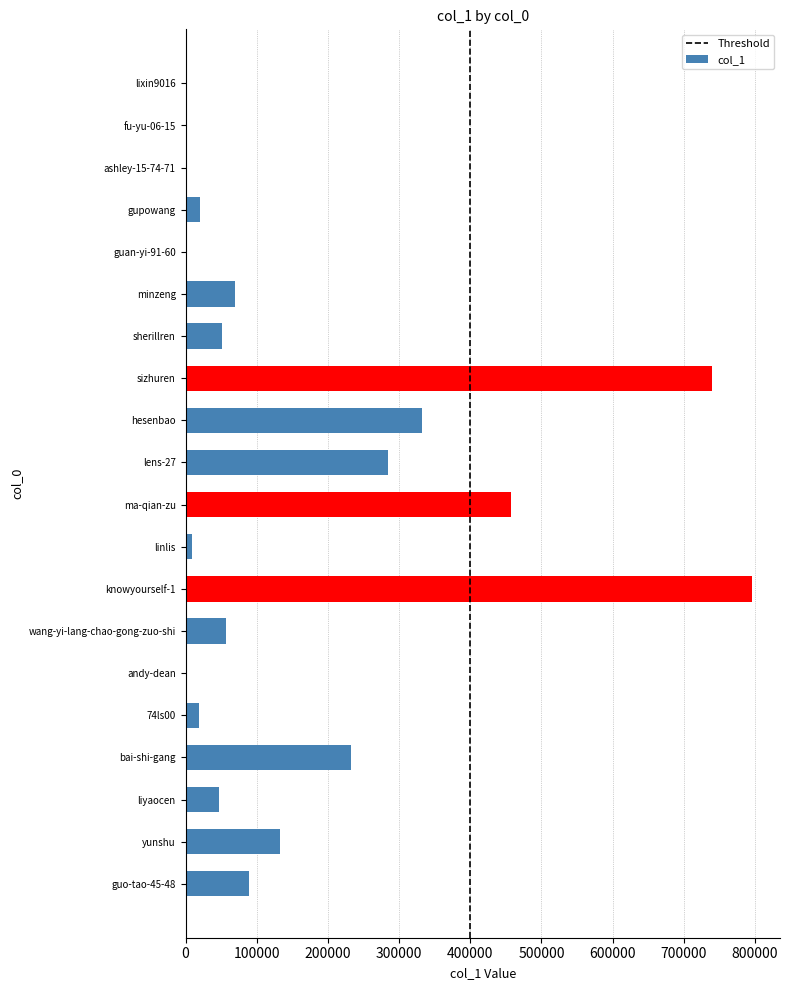

What is the maximum value shown in the chart?

795349